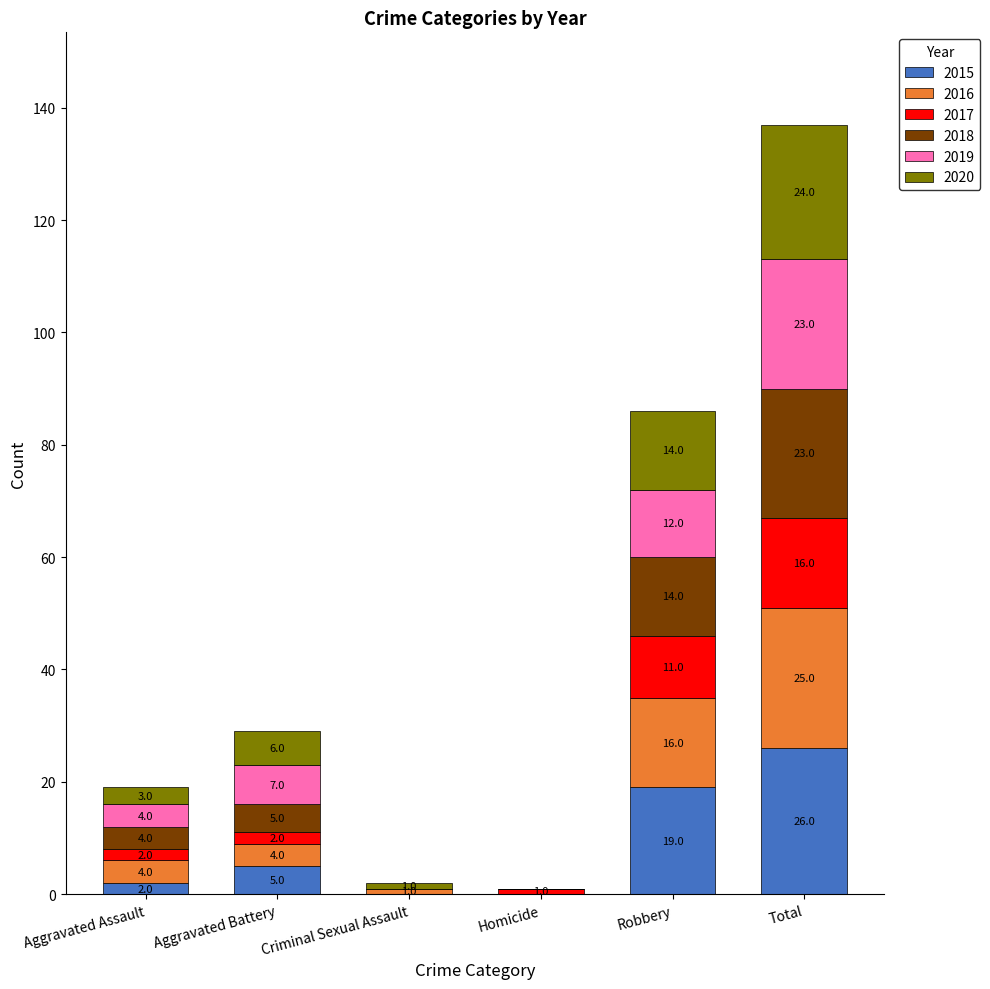

What are all the series names shown in the legend?

2015, 2016, 2017, 2018, 2019, 2020